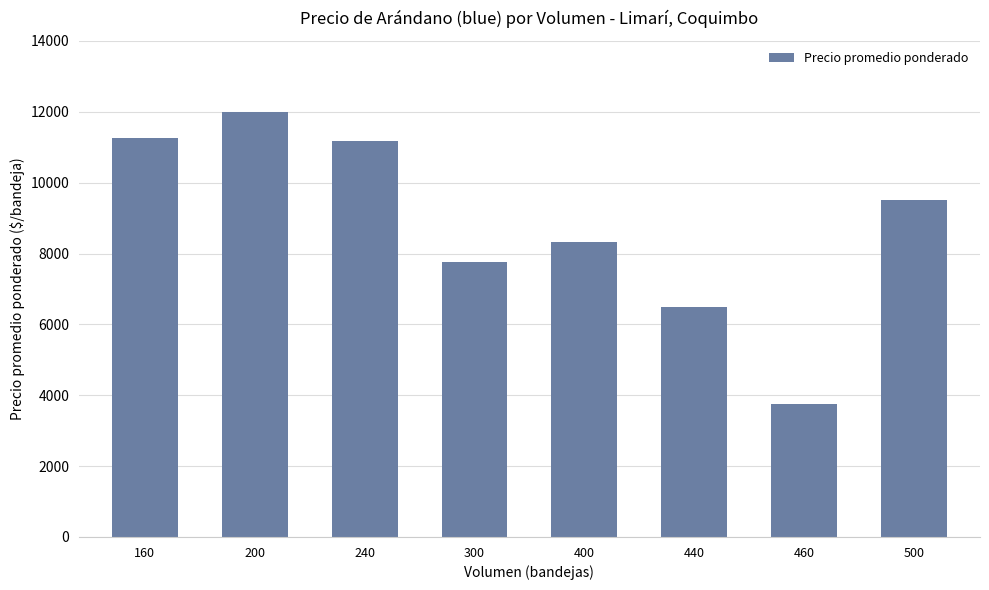

At which category does the chart reach its minimum across all series?

460